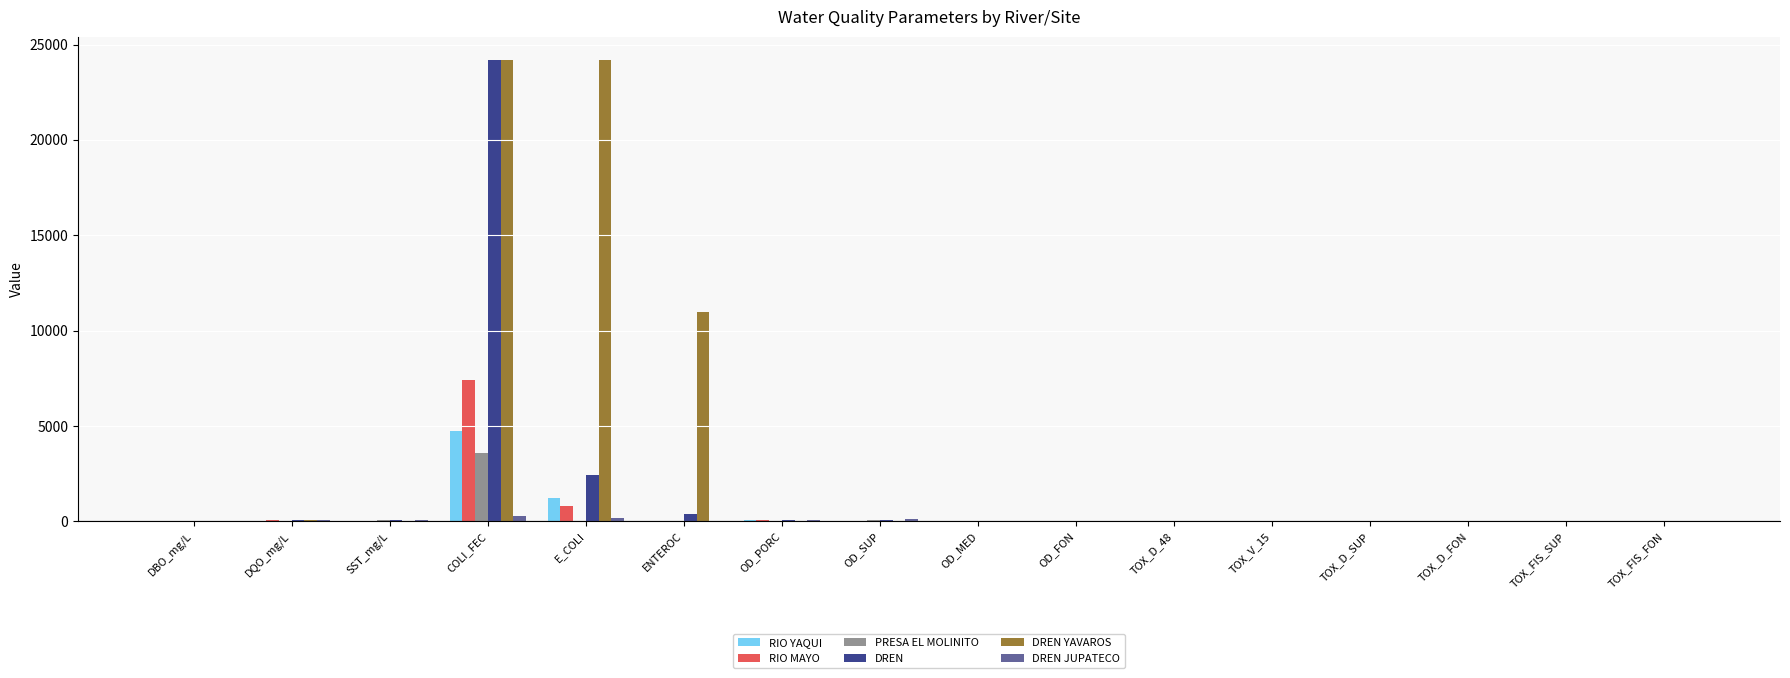

Which category has the highest value in the PRESA EL MOLINITO series?

COLI_FEC